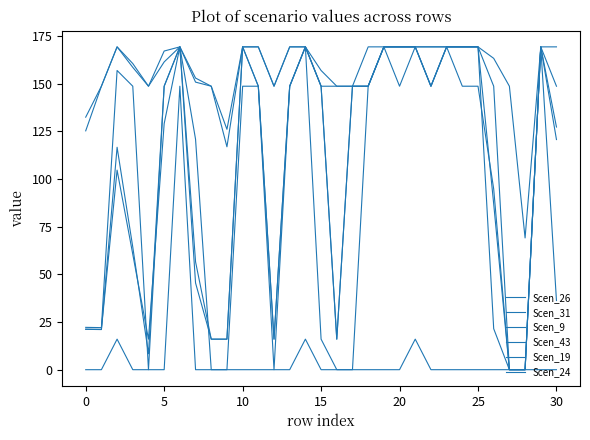

How many interior local valleys does the Scen_26 series have?

4